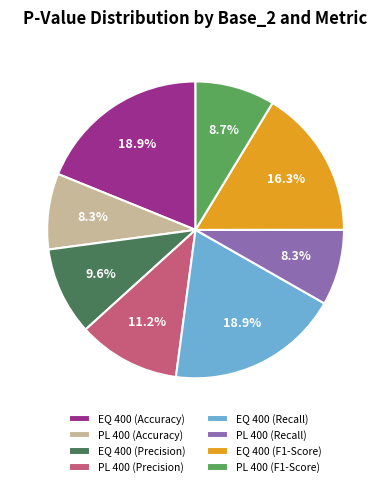

Which has a higher value, EQ 400 (Precision) or PL 400 (F1-Score)?

EQ 400 (Precision)